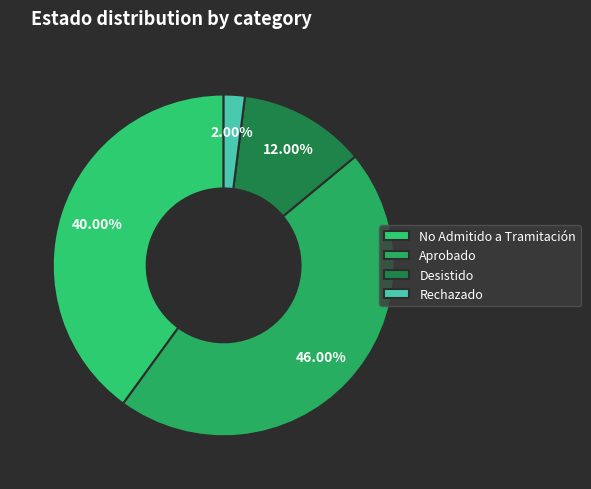

To the nearest percent, what is the average slice percentage?

25%